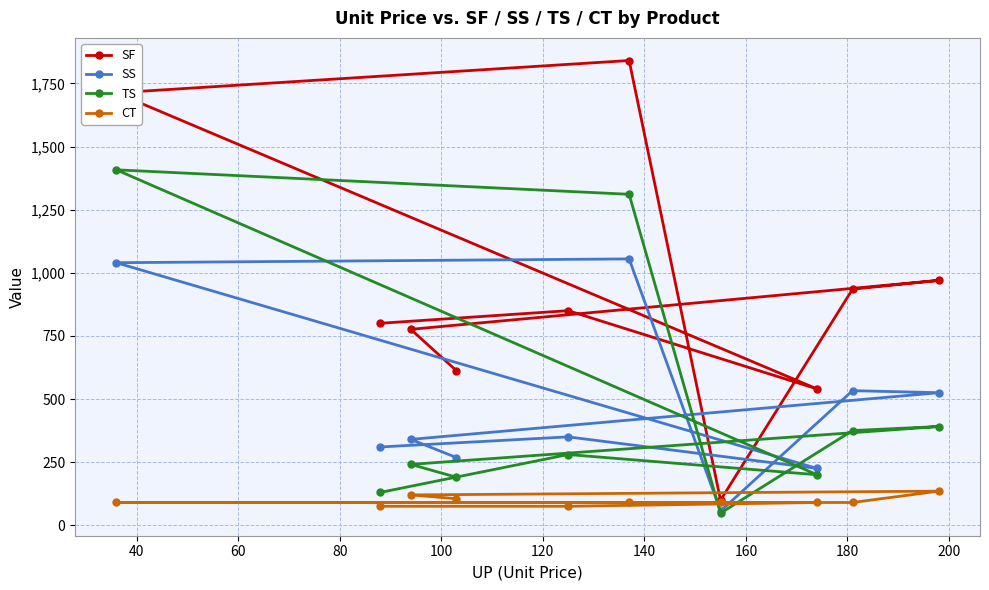

What is the value of the SF point at the 2nd from the left?

800